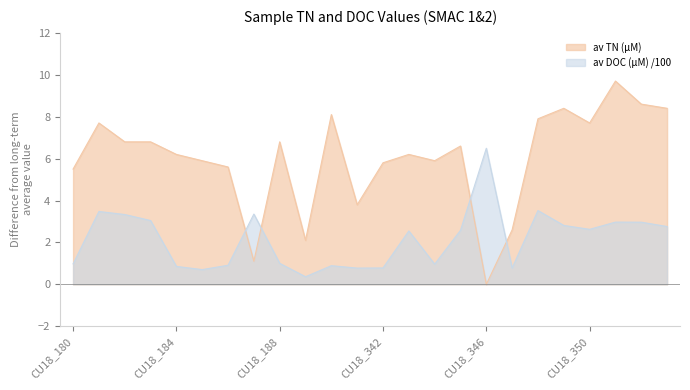

Reading left to right, list all the values displayed in this chart.

av TN (µM): 5.5	7.7	6.8	6.8	6.2	5.9	5.6	1.1	6.8	2.1	8.1	3.8	5.8	6.2	5.9	6.6	0.0	2.6	7.9	8.4	7.7	9.7	8.6	8.4
av DOC (µM) /100: 1.0	3.5	3.3	3.0	0.9	0.7	0.9	3.4	1.0	0.4	0.9	0.8	0.8	2.5	1.0	2.6	6.5	0.8	3.5	2.8	2.6	3.0	3.0	2.8